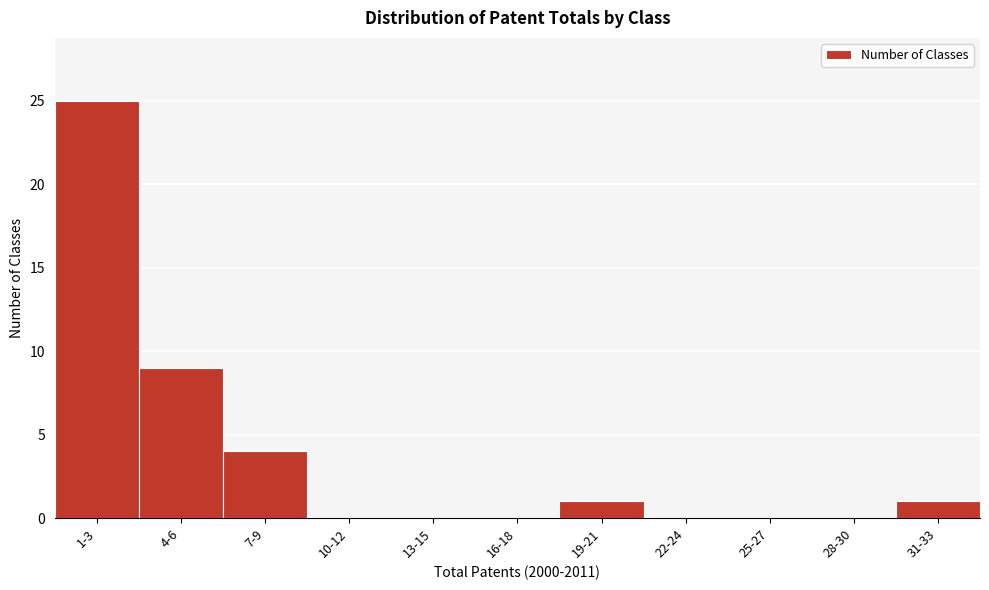

Reading left to right, list all the values displayed in this chart.

1-3=25	4-6=9	7-9=4	10-12=0	13-15=0	16-18=0	19-21=1	22-24=0	25-27=0	28-30=0	31-33=1